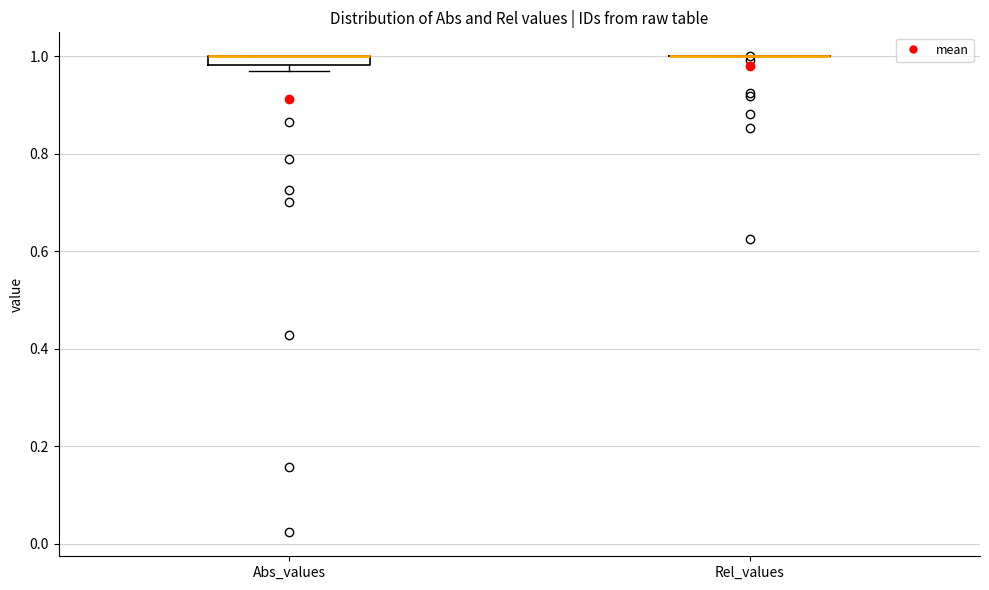

Where is the upper edge of the box for Abs_values on the y-axis? The values are not printed on the chart, so give them approximately, as read against the axis.

1.00